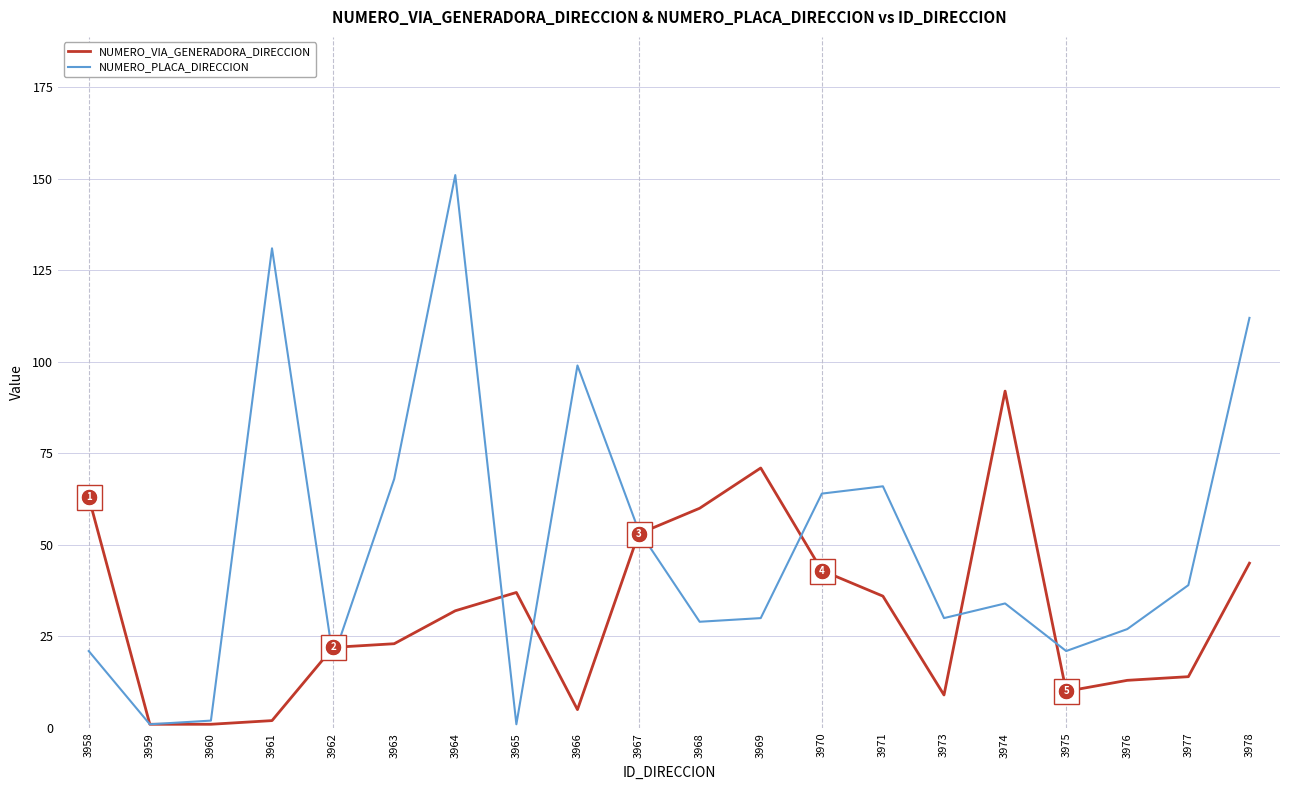

What is the difference between the highest and lowest values at 3965?

36